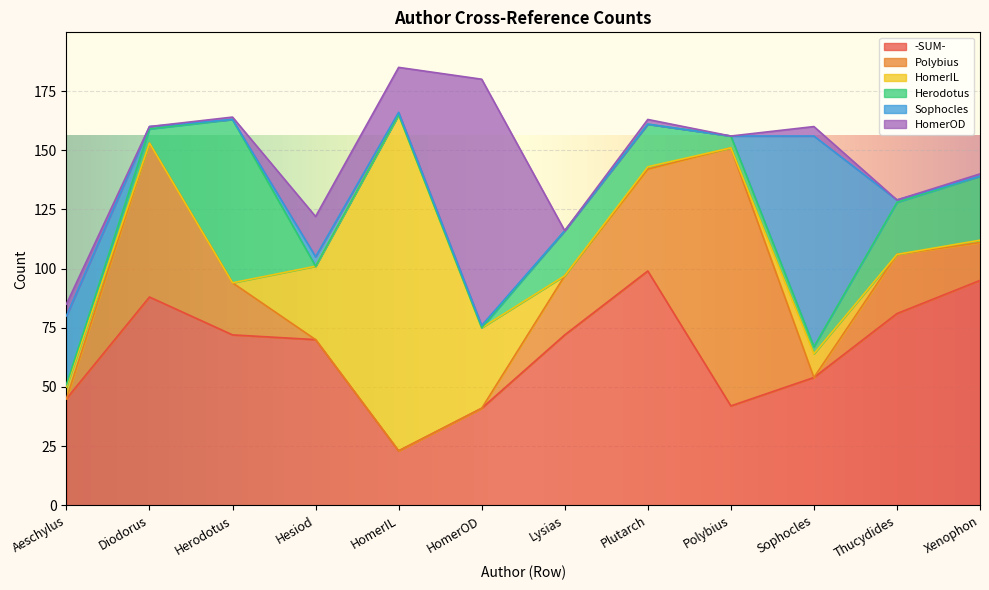

What is the average value of the HomerOD series?

13